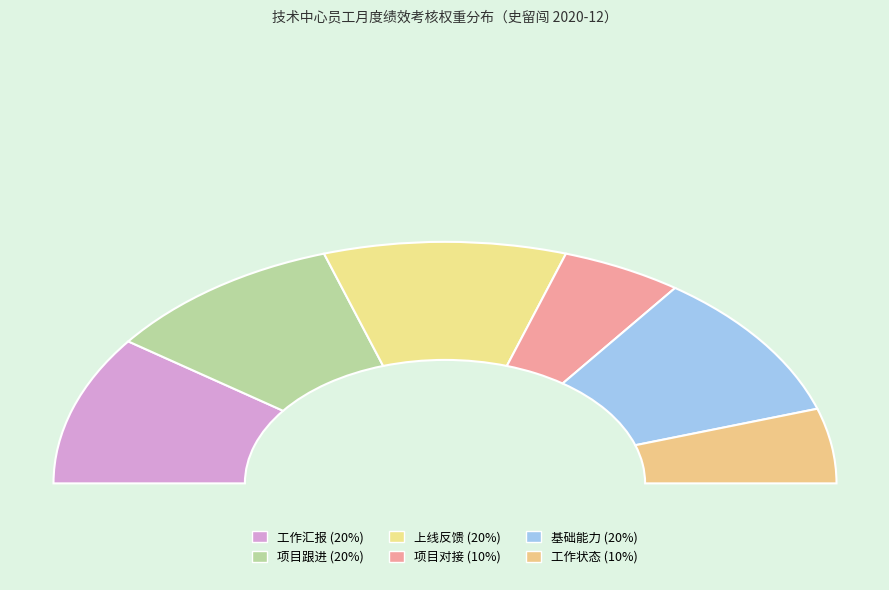

To the nearest percent, what percentage of the pie is 项目对接?

10%